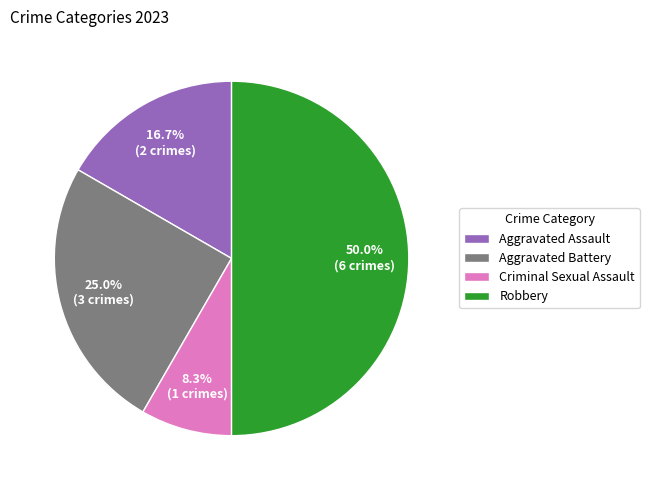

To the nearest percent, what percentage of the pie is Aggravated Assault?

17%